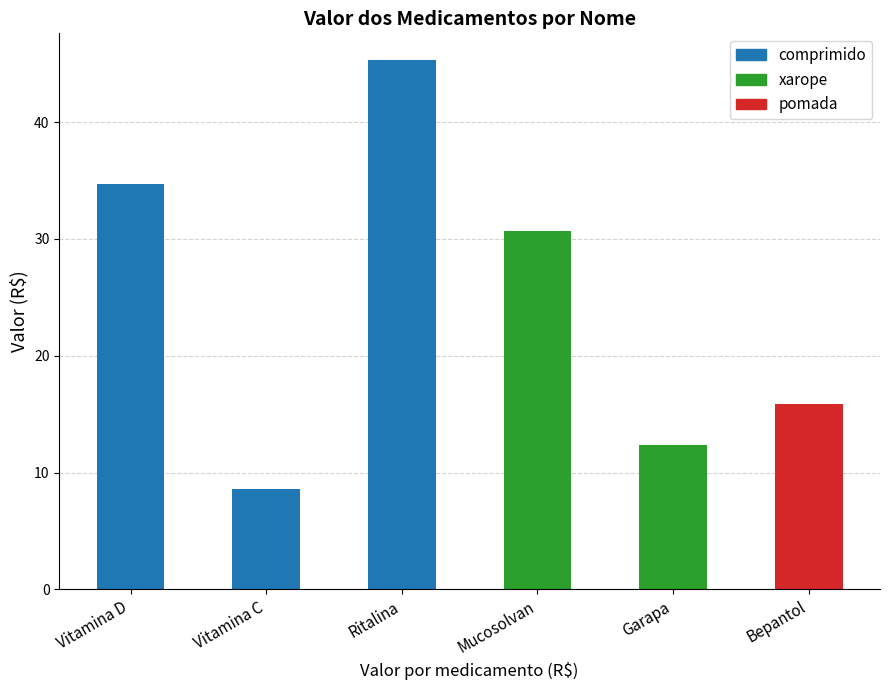

True or false: the data shows 62.5 at Ritalina.

False